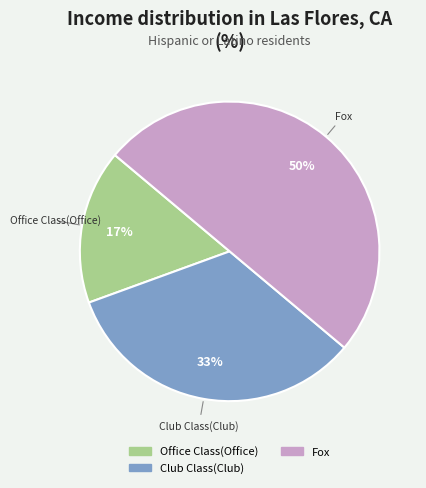

What percentage is the Club Class(Club) slice, to the nearest percent?

33%